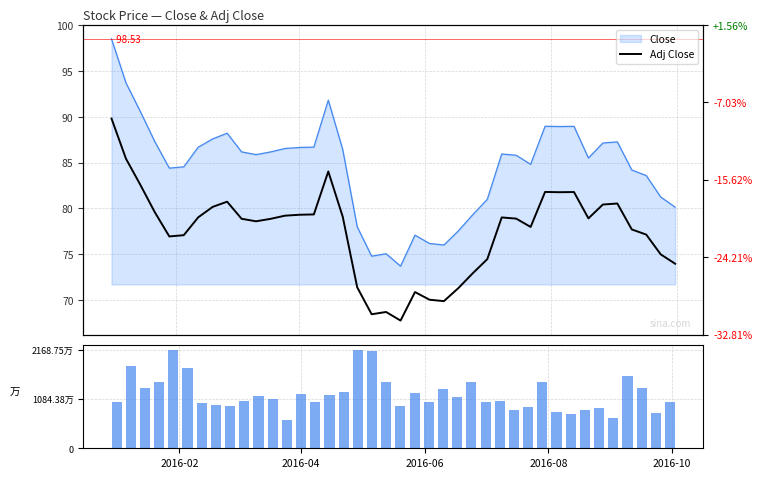

Which series has the largest total across all categories?

Volume